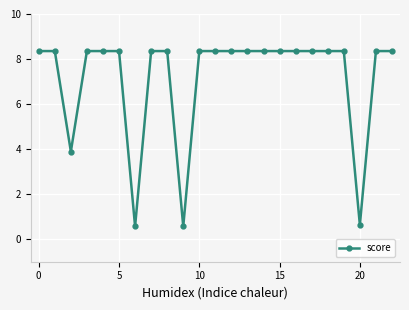

What is the value of the 18th point from the left?

8.4